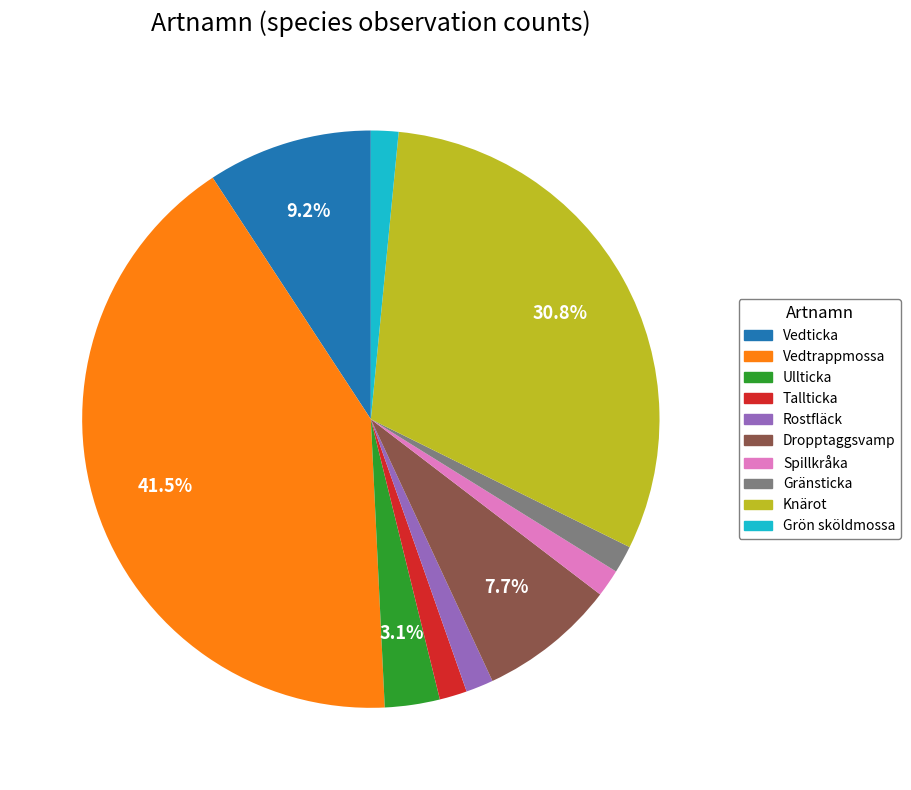

Does any single category account for the majority?

No